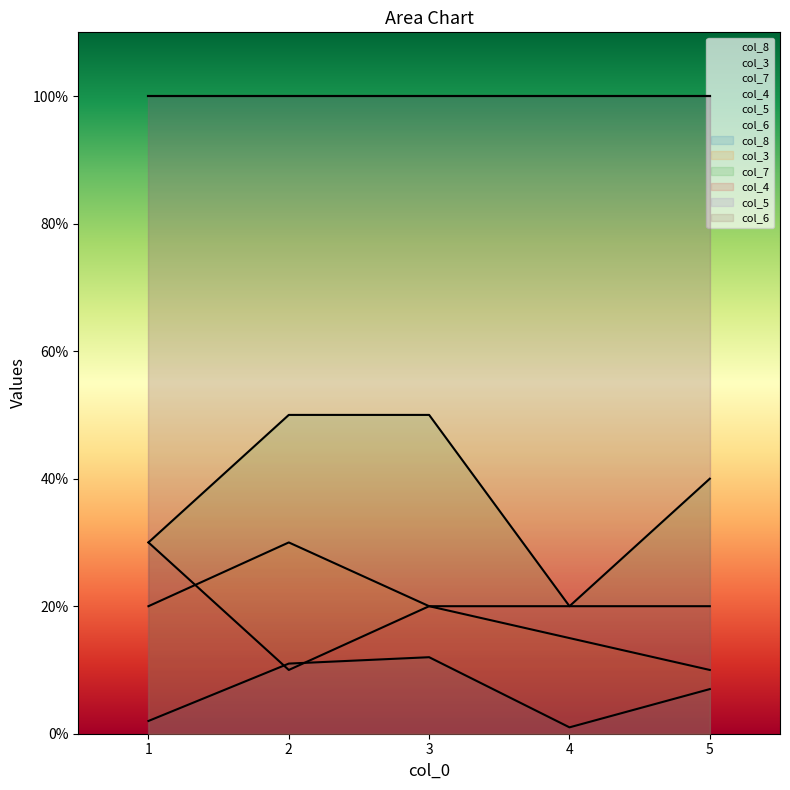

True or false: col_7 and col_3 cross at least once.

False